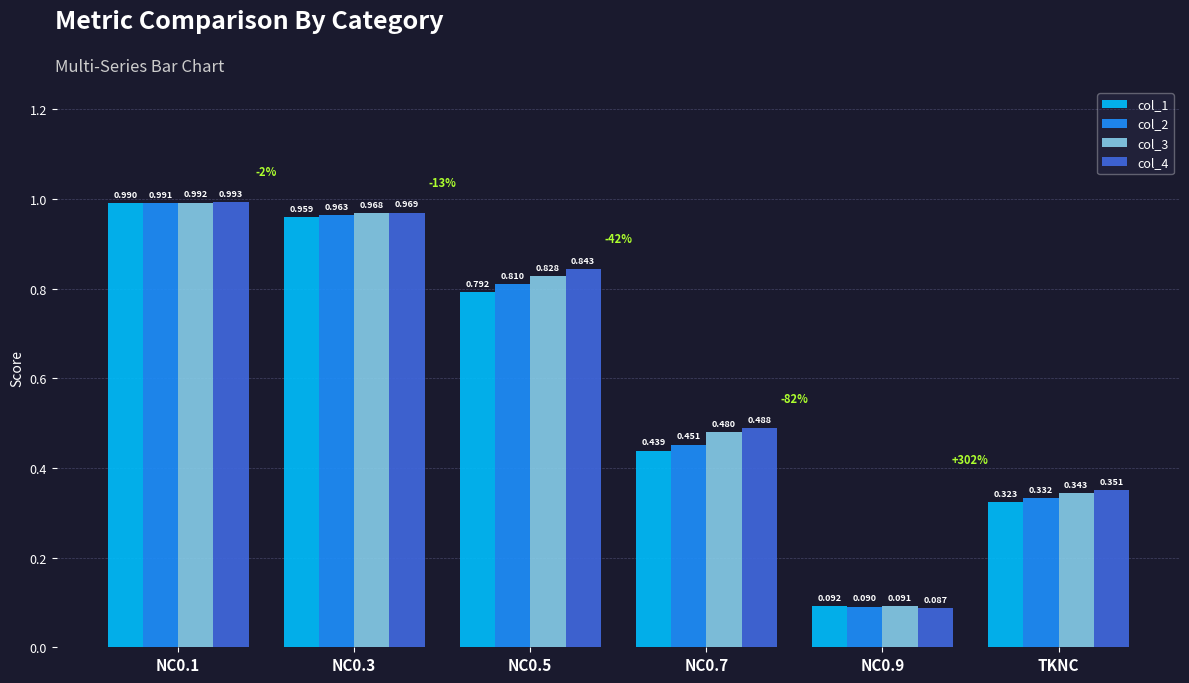

Does the chart contain stacked bars?

No